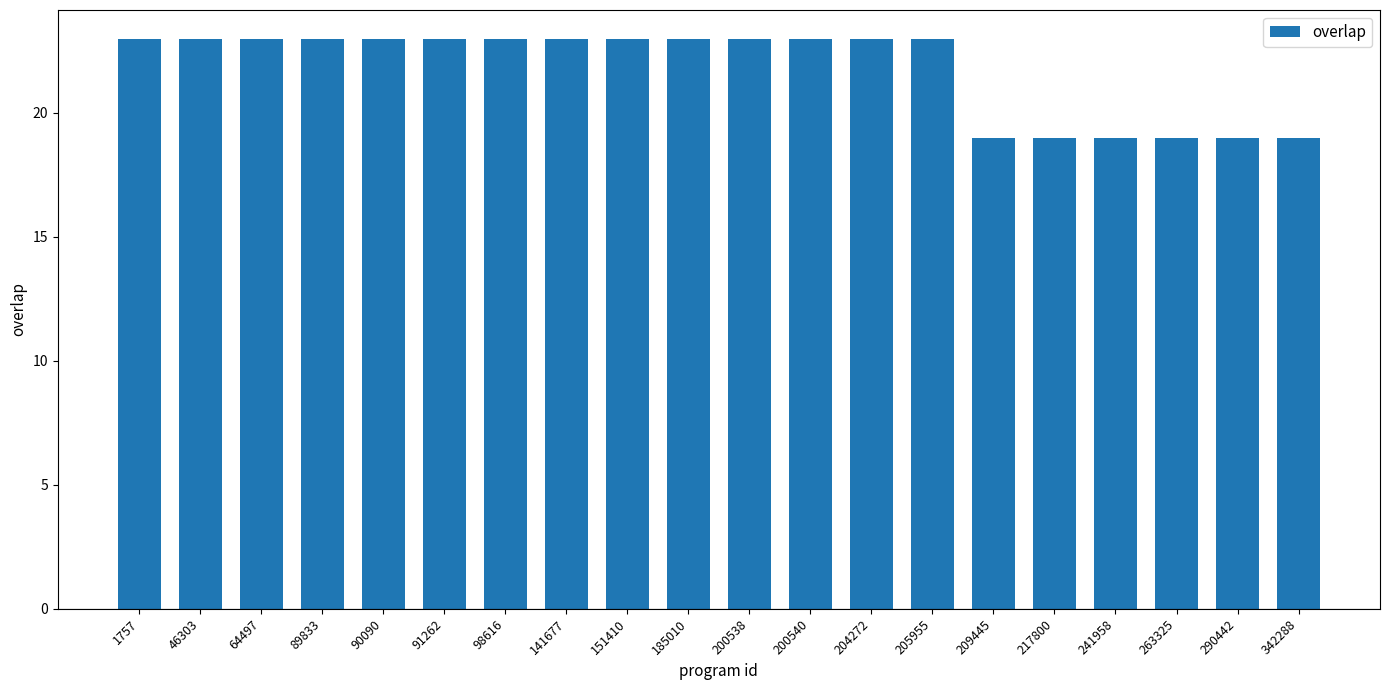

Reading right to left, what are all the values shown in this chart?

19	19	19	19	19	19	23	23	23	23	23	23	23	23	23	23	23	23	23	23